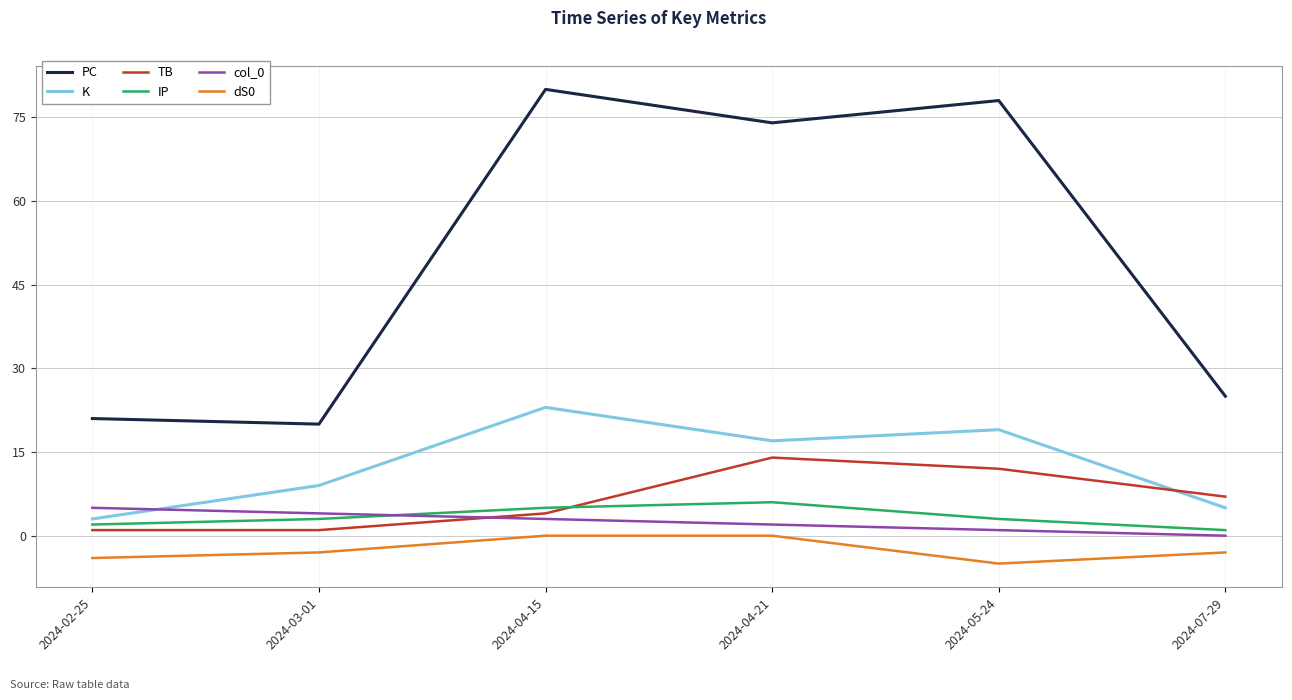

Reading left to right, extract all data points from this chart.

PC: 2024-02-25=21	2024-03-01=20	2024-04-15=80	2024-04-21=74	2024-05-24=78	2024-07-29=25
K: 2024-02-25=3	2024-03-01=9	2024-04-15=23	2024-04-21=17	2024-05-24=19	2024-07-29=5
TB: 2024-02-25=1	2024-03-01=1	2024-04-15=4	2024-04-21=14	2024-05-24=12	2024-07-29=7
IP: 2024-02-25=2	2024-03-01=3	2024-04-15=5	2024-04-21=6	2024-05-24=3	2024-07-29=1
col_0: 2024-02-25=5	2024-03-01=4	2024-04-15=3	2024-04-21=2	2024-05-24=1	2024-07-29=0
dS0: 2024-02-25=-4	2024-03-01=-3	2024-04-15=0	2024-04-21=0	2024-05-24=-5	2024-07-29=-3